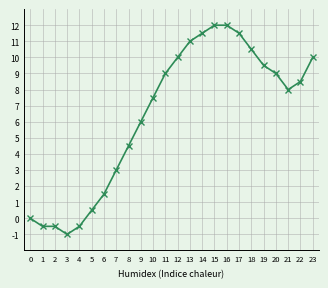

Reading left to right, transcribe all the data shown in this chart.

0.0	-0.5	-0.5	-1.0	-0.5	0.5	1.5	3.0	4.5	6.0	7.5	9.0	10.0	11.0	11.5	12.0	12.0	11.5	10.5	9.5	9.0	8.0	8.5	10.0